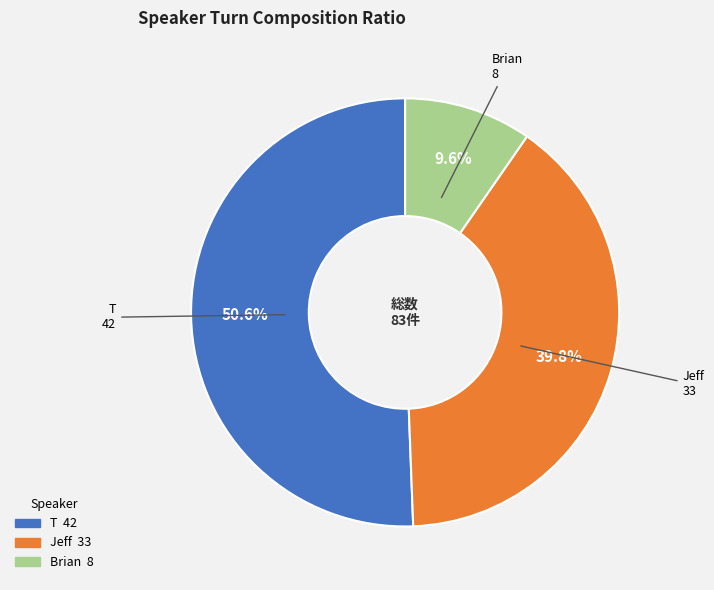

Rank the categories by value from highest to lowest.

T, Jeff, Brian